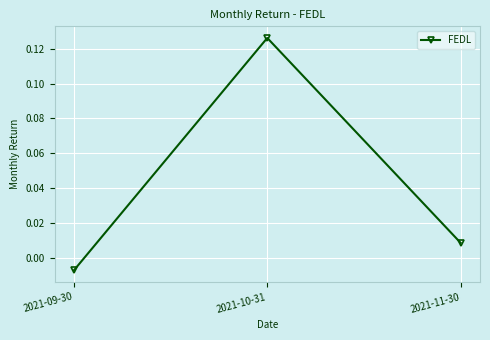

Where does the data first go above 0?

2021-10-31